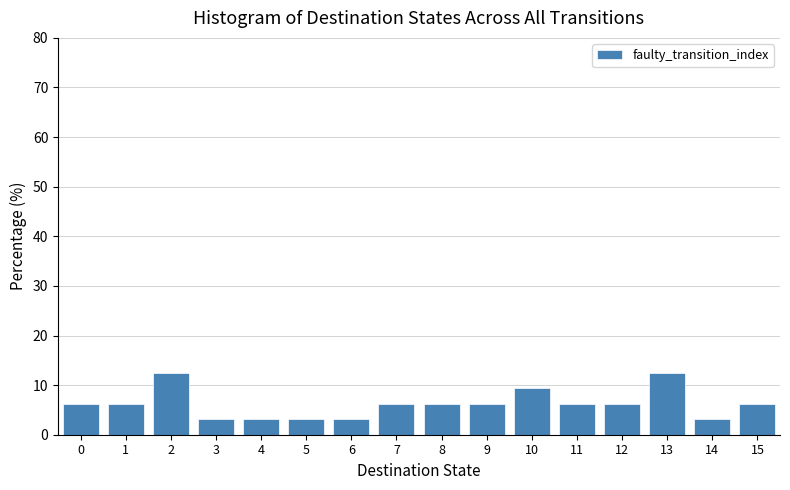

How tall is the bar that spans 3.5 to 4.5 on the x-axis? The values are not printed on the chart, so give them approximately, as read against the axis.

3